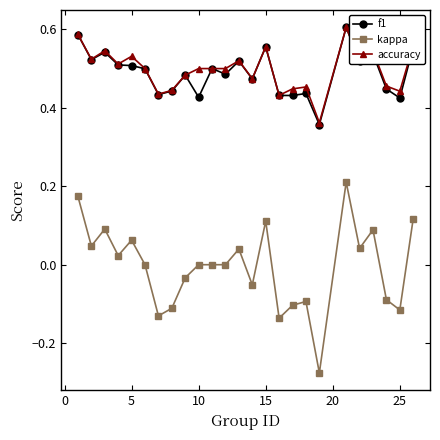

True or false: f1 and kappa cross at least once.

False